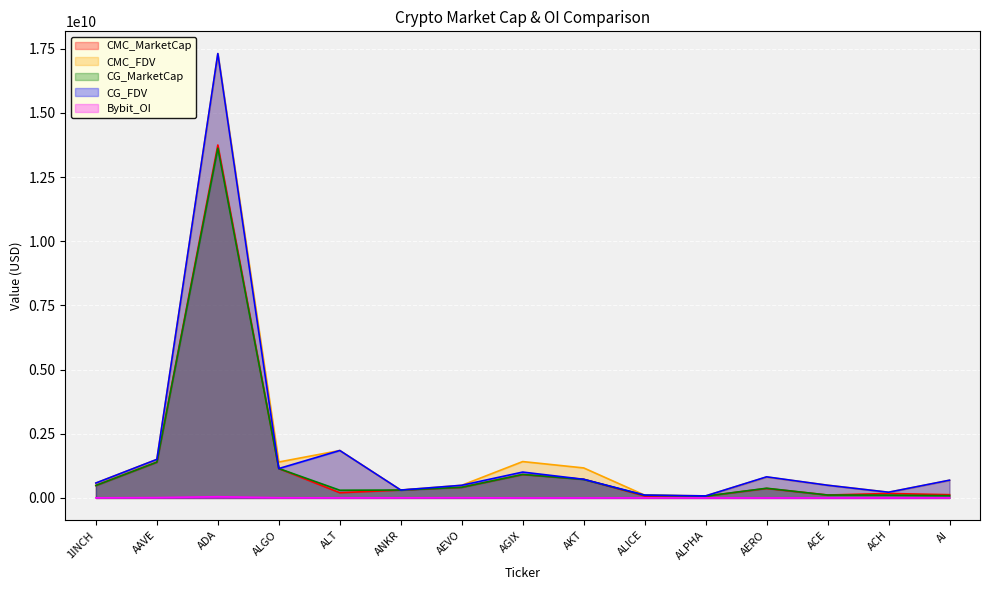

Read the CMC_FDV value at AGIX.

1417176387.0